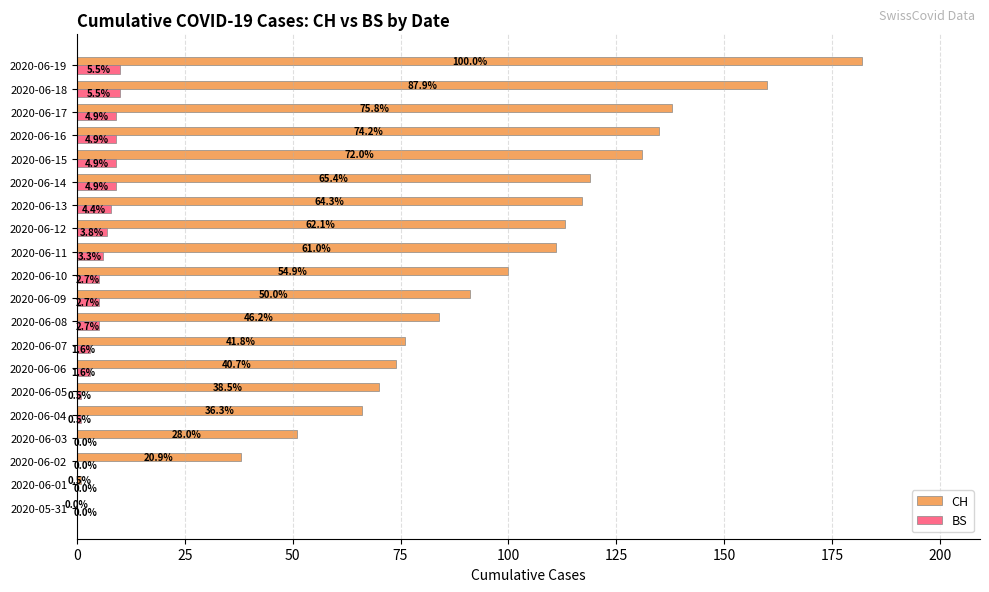

Rank the series by their maximum value, from lowest to highest.

BS, CH